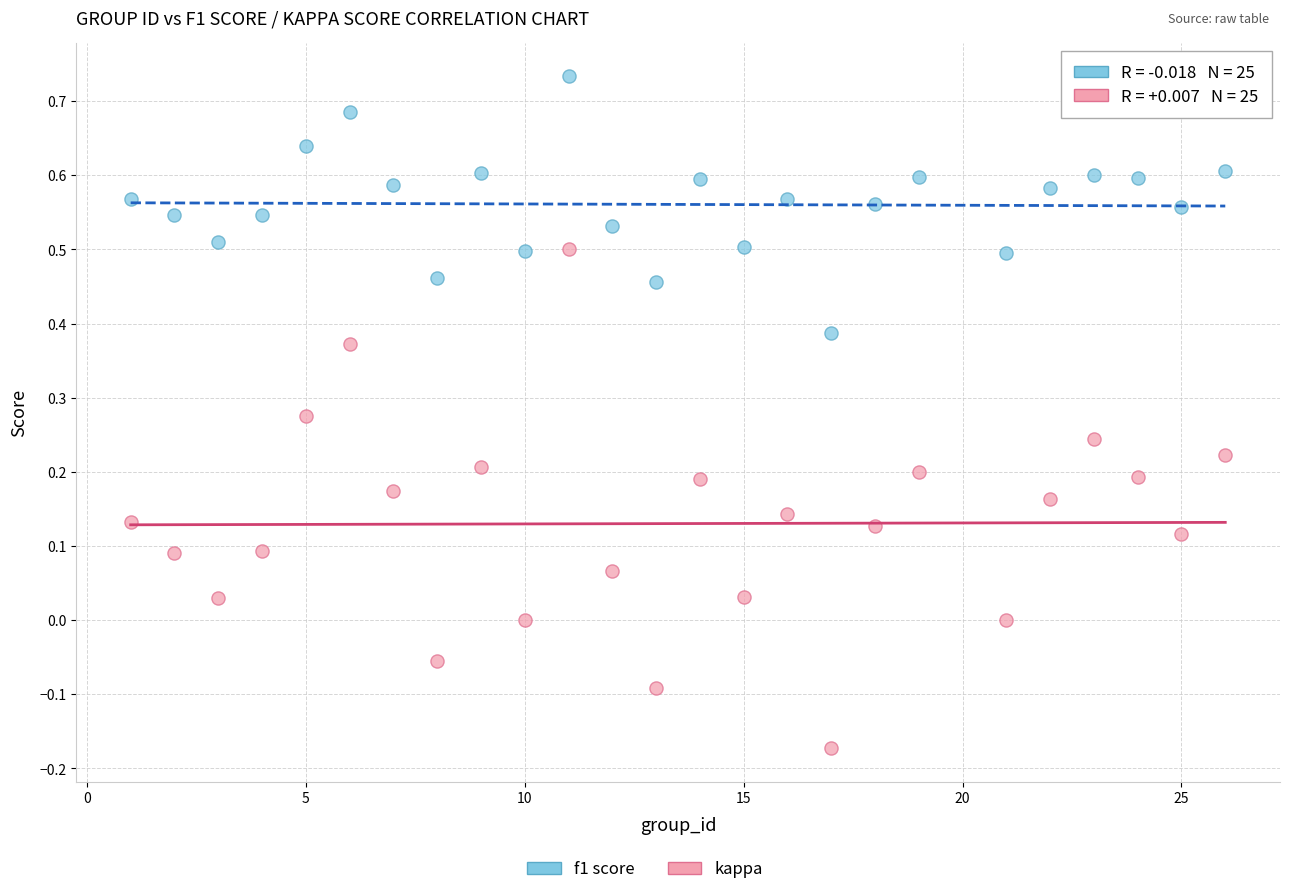

Across all data points, what is the range of X values (max minus min)?

25.0